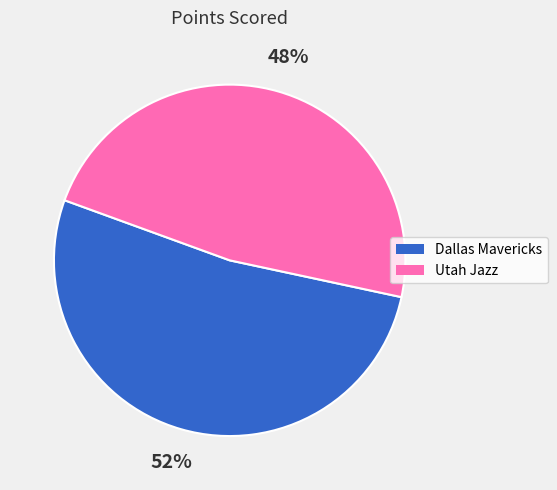

Combined, do Utah Jazz and Dallas Mavericks account for over 50%?

Yes